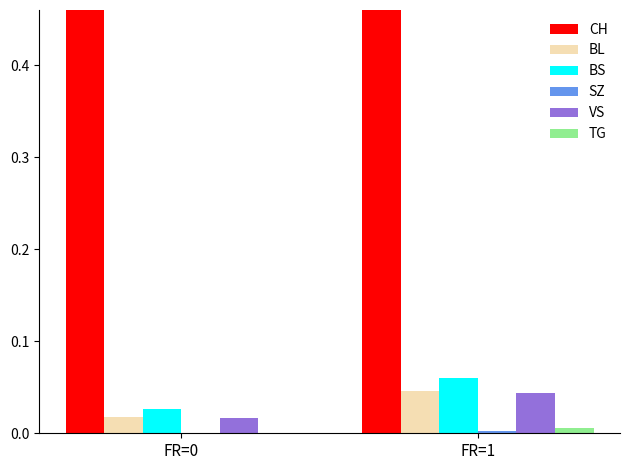

Is it true that VS equals 0.0 at FR=0?

False